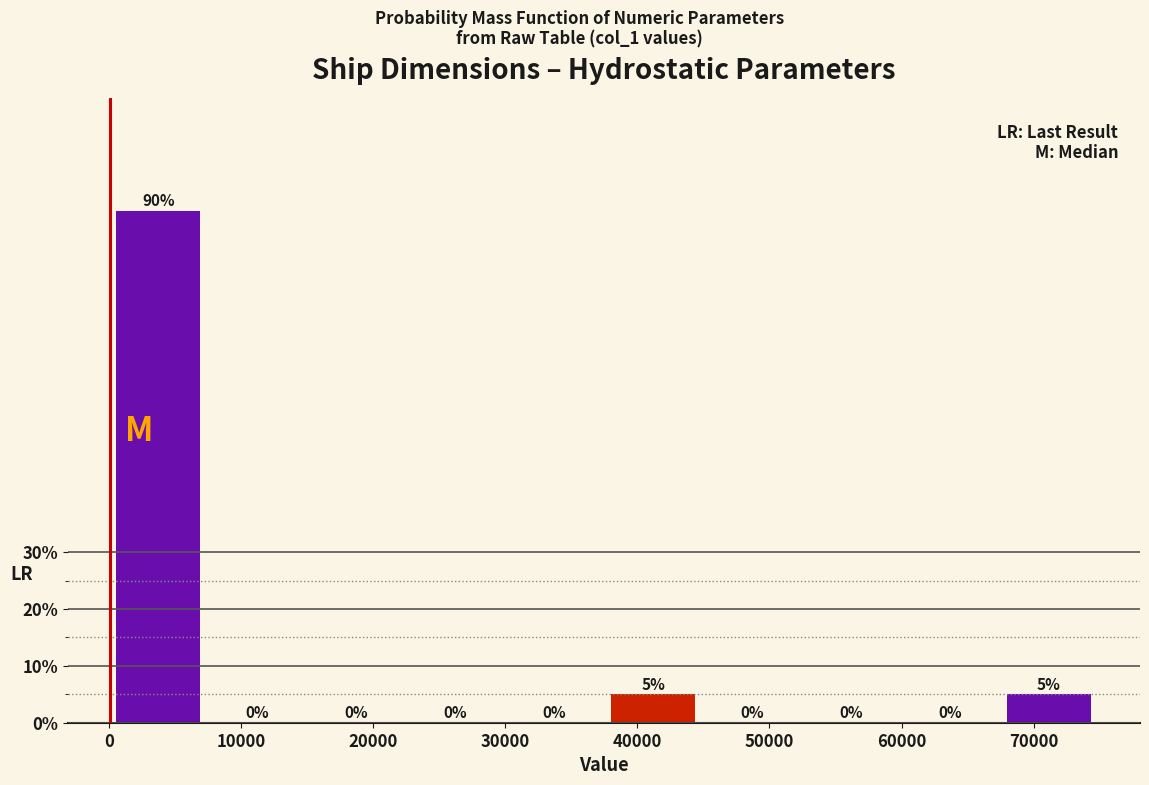

Reading left to right, list every bar in this chart as the range it spans on the x-axis followed by its height. The bar edges are not printed on the chart, so give them approximately, as read against the axis.

0 to 7000: 90
7000 to 15000: 0
15000 to 22000: 0
22000 to 30000: 0
30000 to 37000: 0
37000 to 45000: 5
45000 to 52000: 0
52000 to 60000: 0
60000 to 67000: 0
67000 to 75000: 5